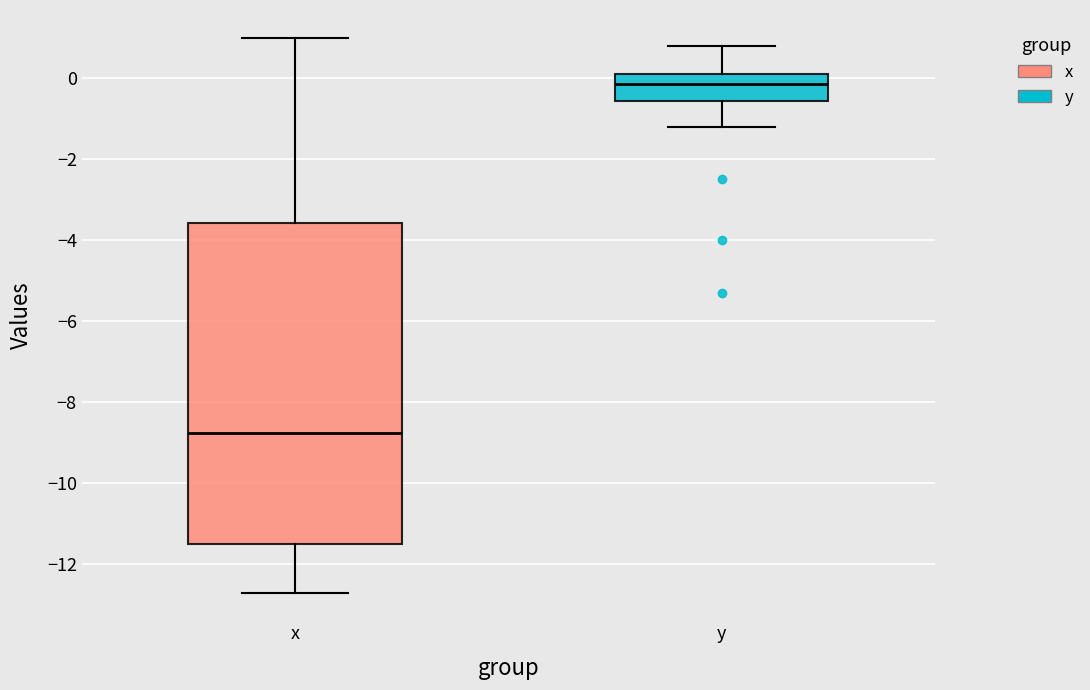

Which box has the lowest median line?

x